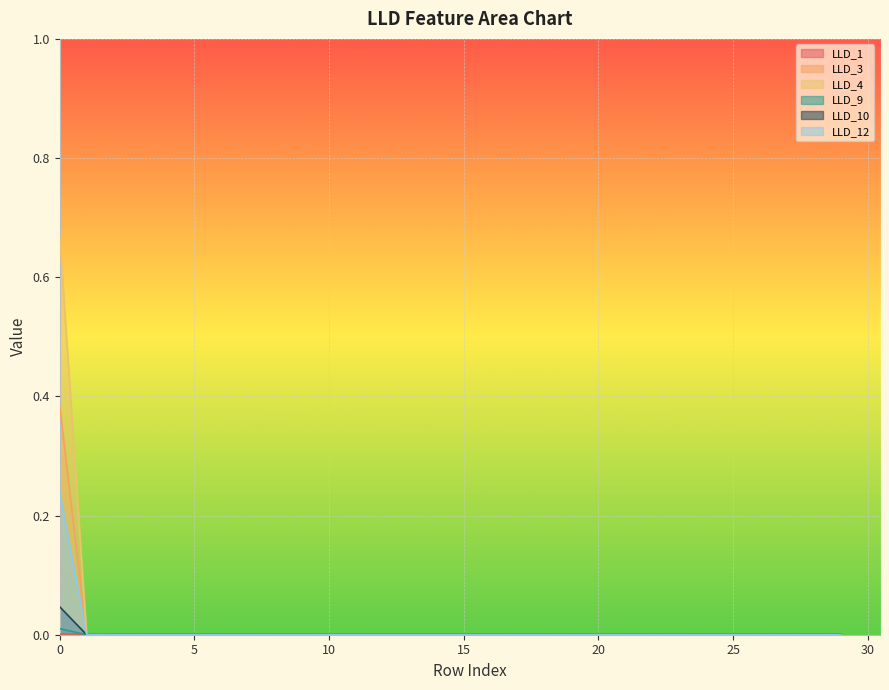

List the labels in order of LLD_4 value, smallest first.

1, 2, 3, 4, 5, 6, 7, 8, 9, 10, 11, 12, 13, 14, 15, 16, 17, 18, 19, 20, 21, 22, 23, 24, 25, 26, 27, 28, 29, 0